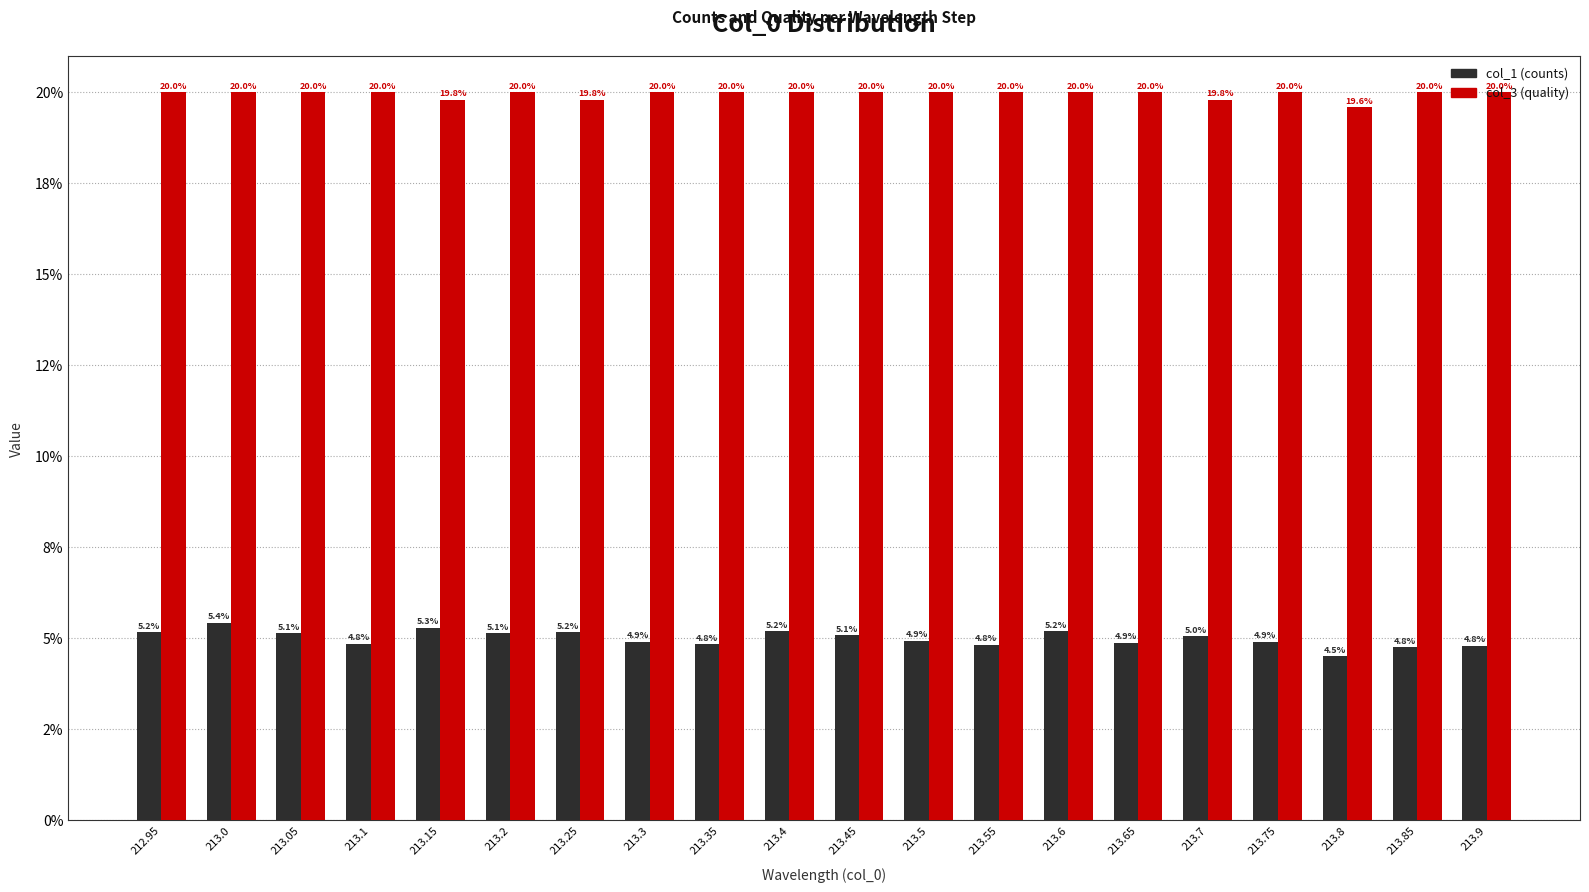

Are the bars horizontal?

No